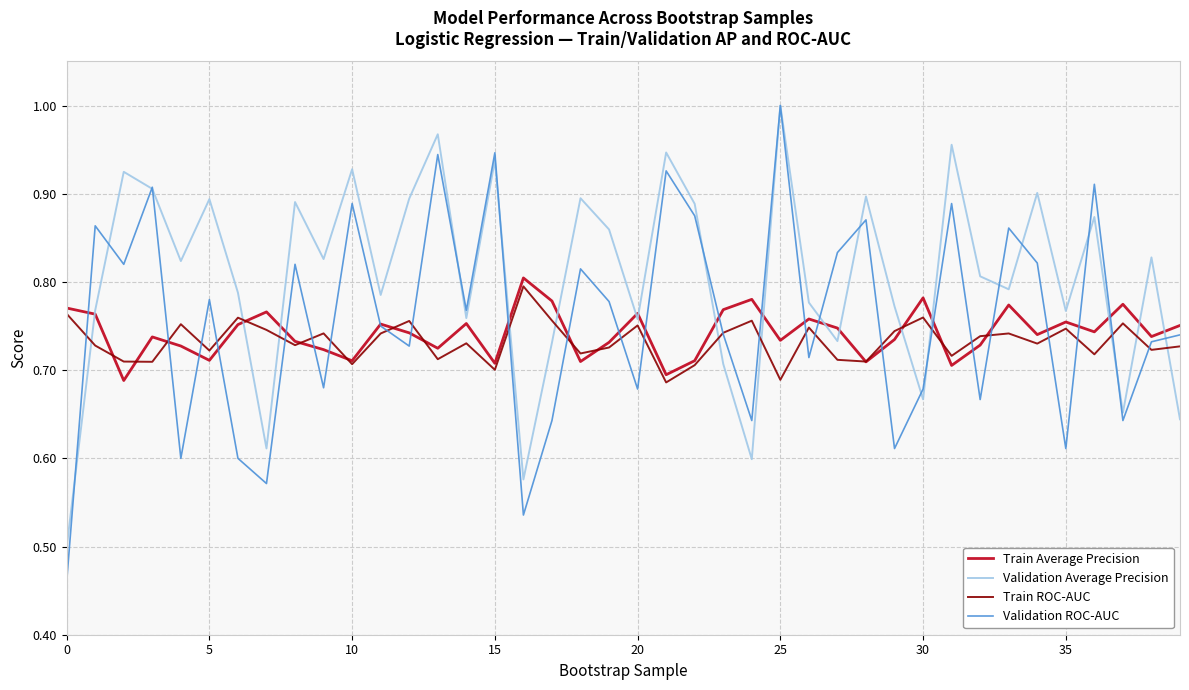

True or false: Train Average Precision has more than 2 interior local peaks.

True